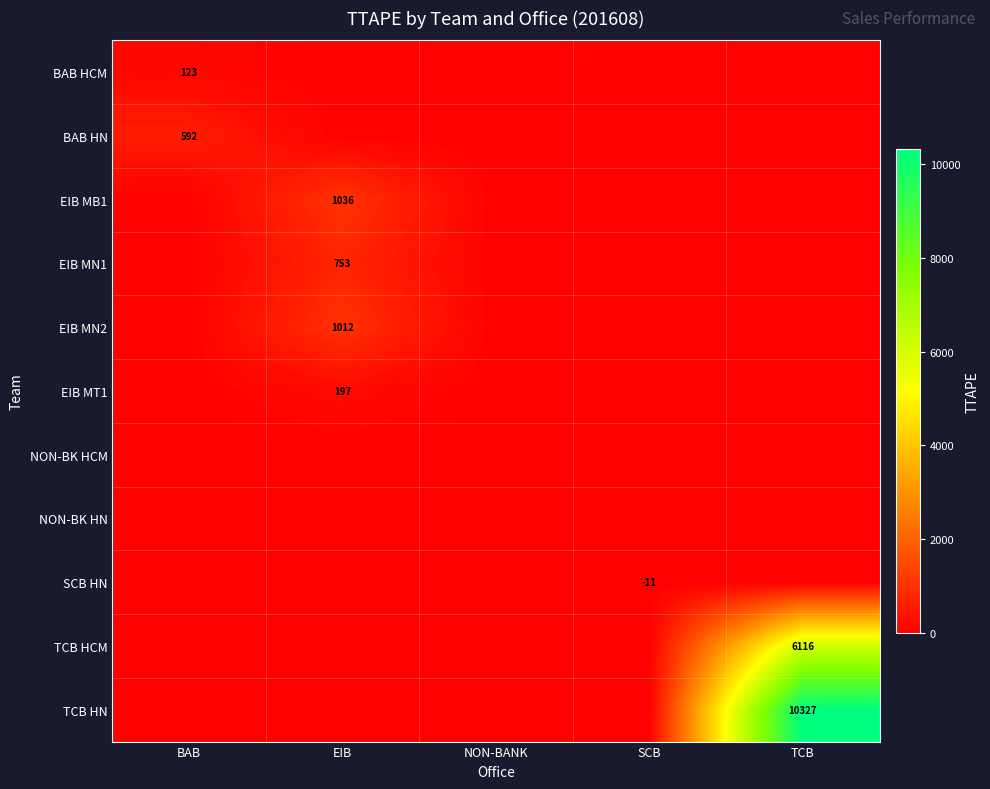

True or false: BAB HN has a value of 864 at BAB.

False